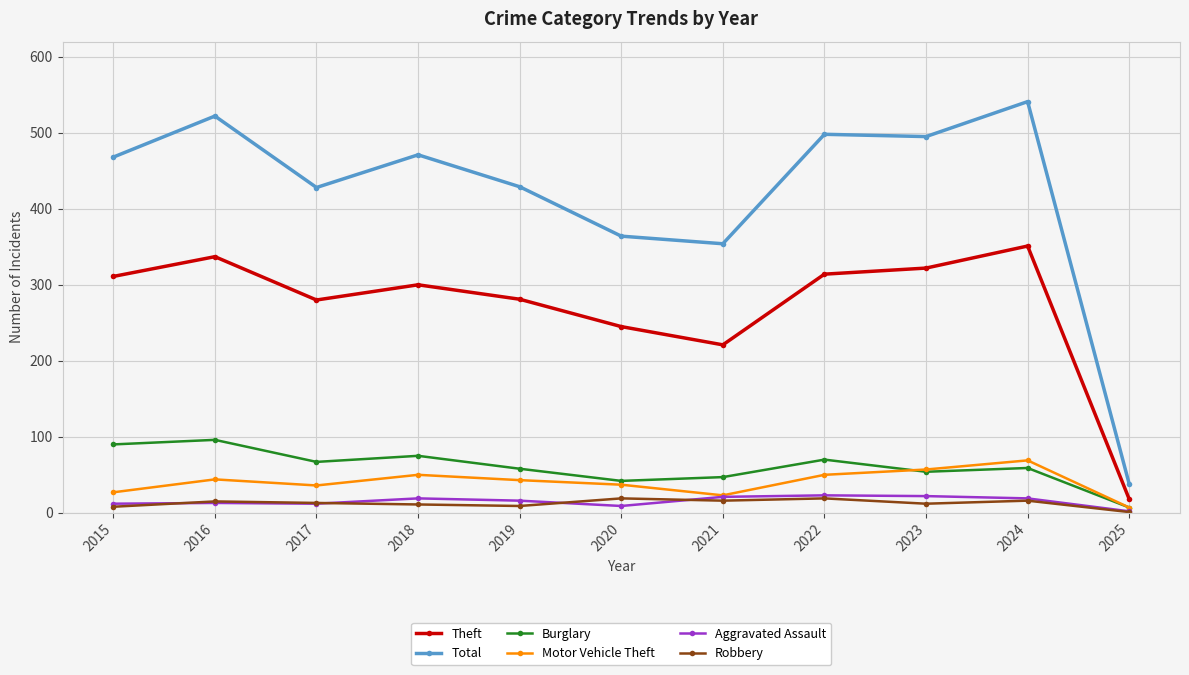

In Motor Vehicle Theft, how many points are higher than both neighbors (excluding endpoints)?

3